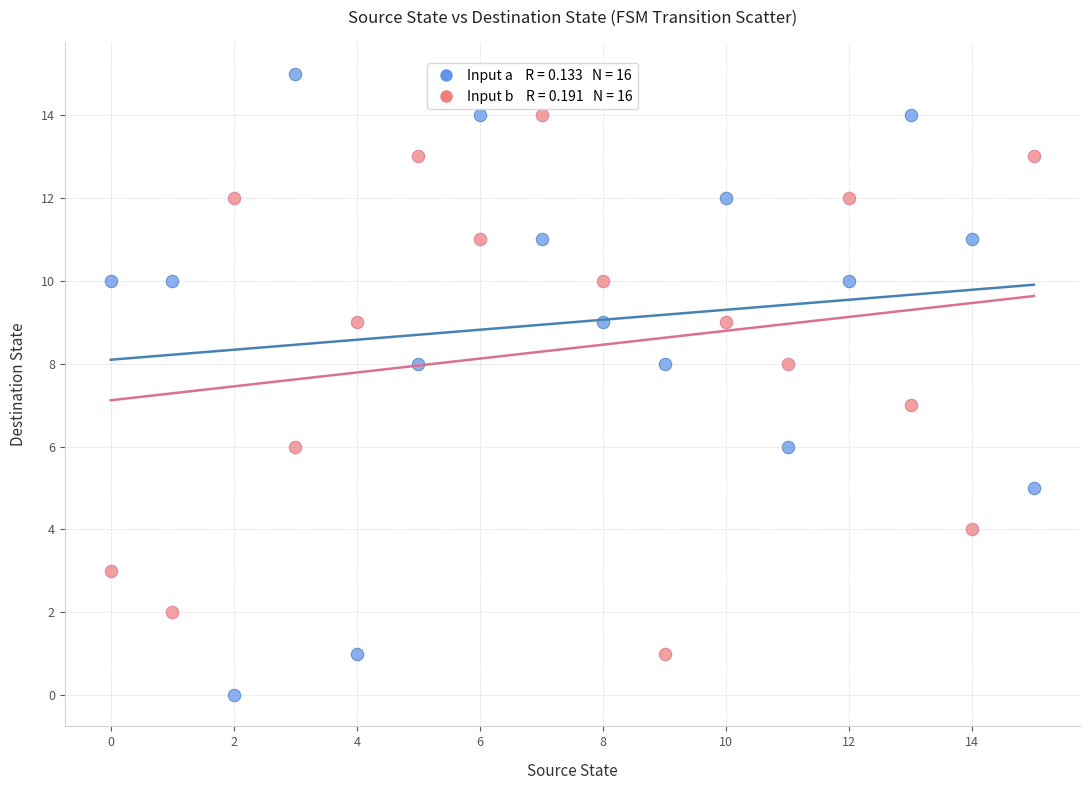

Count the number of points in this scatter plot.

32